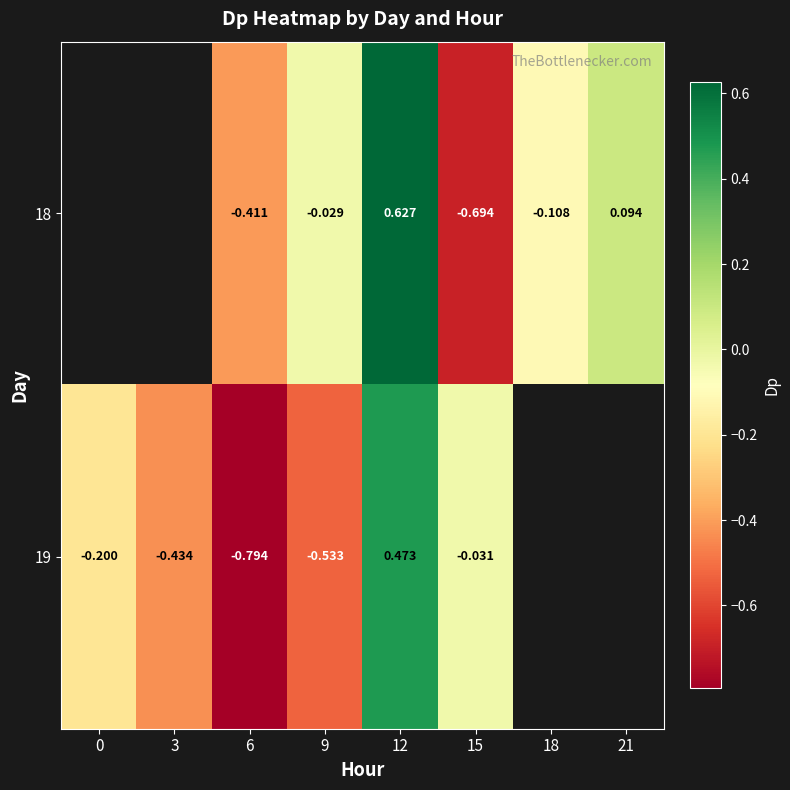

Which category has the lowest value across all series?

6